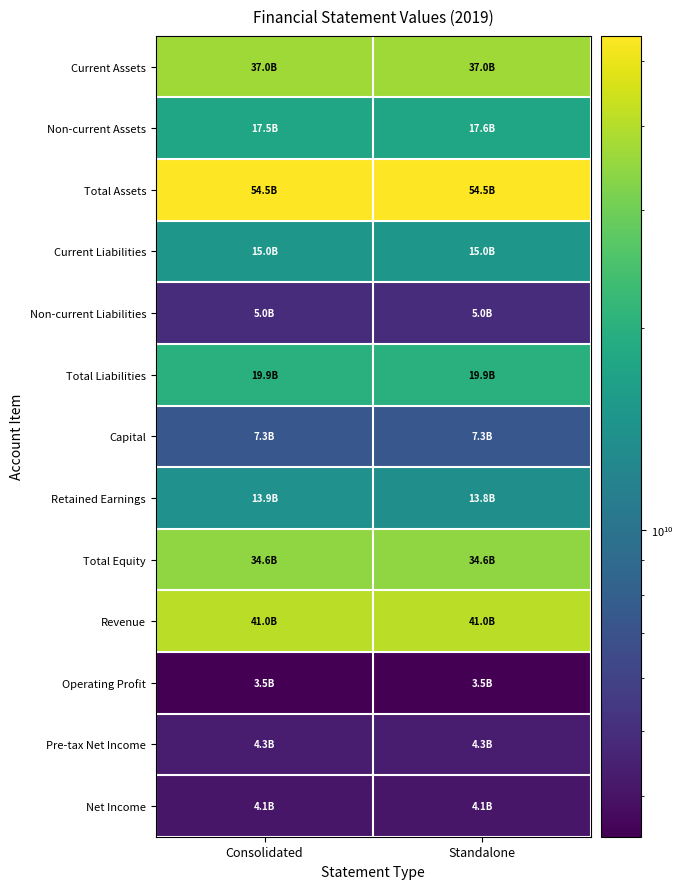

At which category does the chart reach its peak across all series?

Standalone